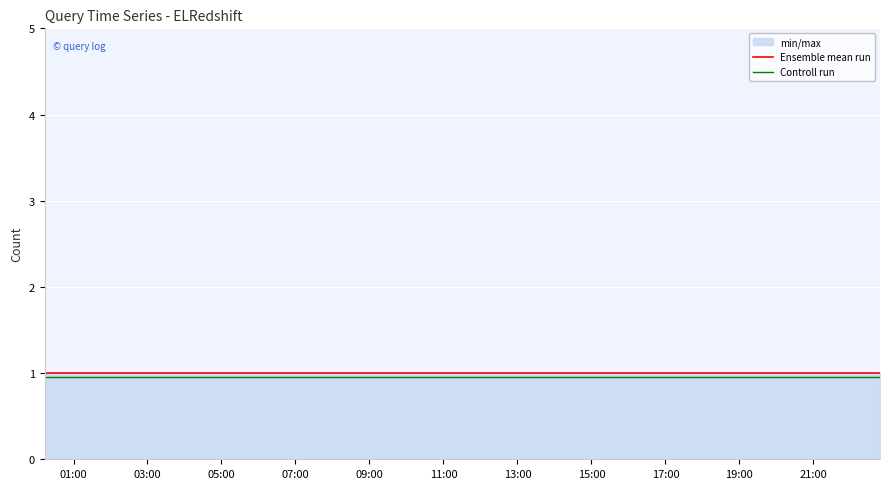

Reading left to right, what are all the values shown in this chart?

Ensemble mean run: 1.0	1.0	1.0	1.0	1.0	1.0	1.0	1.0
Controll run: 0.9	0.9	0.9	0.9	0.9	0.9	0.9	0.9